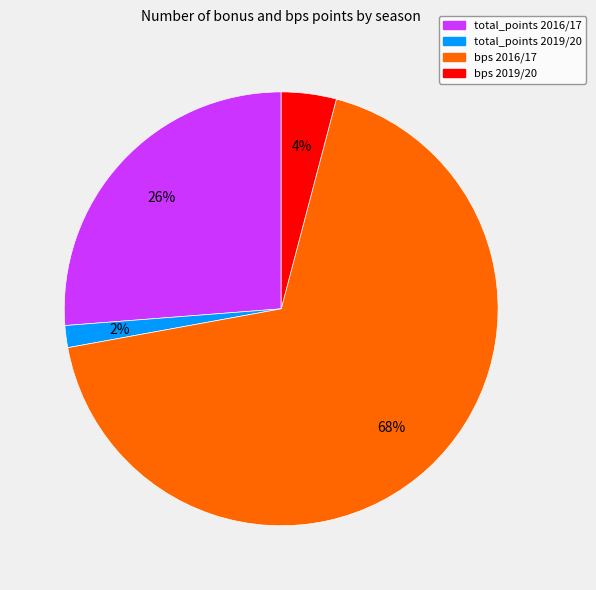

To the nearest percent, what is the average slice percentage?

25%